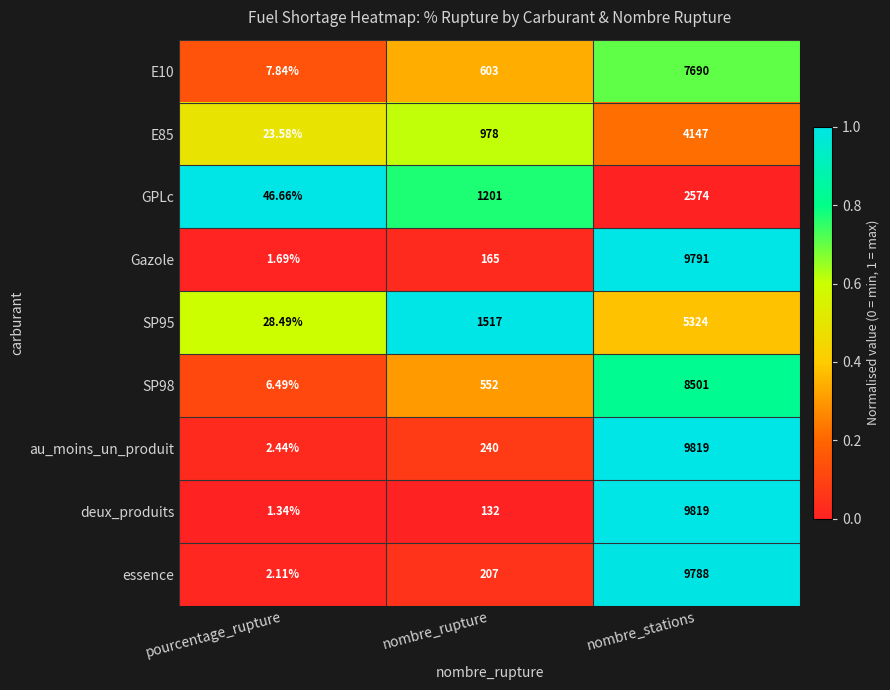

Which series has the largest total across all categories?

au_moins_un_produit